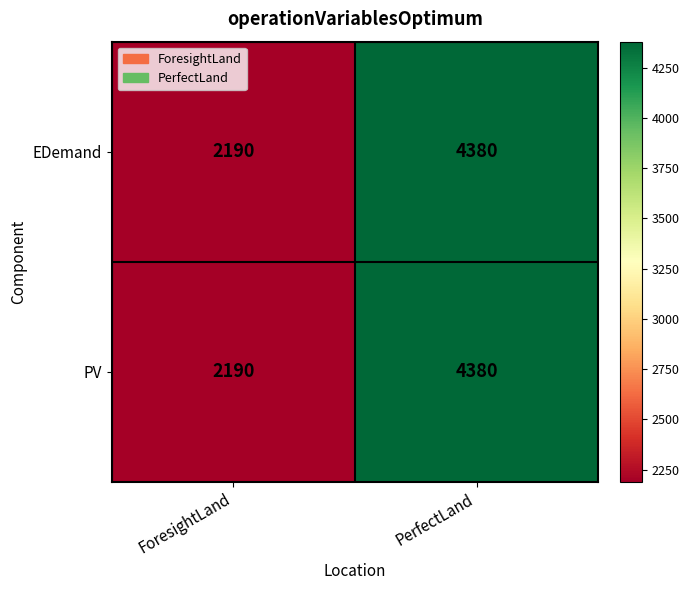

Reading left to right, what are all the values shown in this chart?

EDemand: 2190	4380
PV: 2190	4380